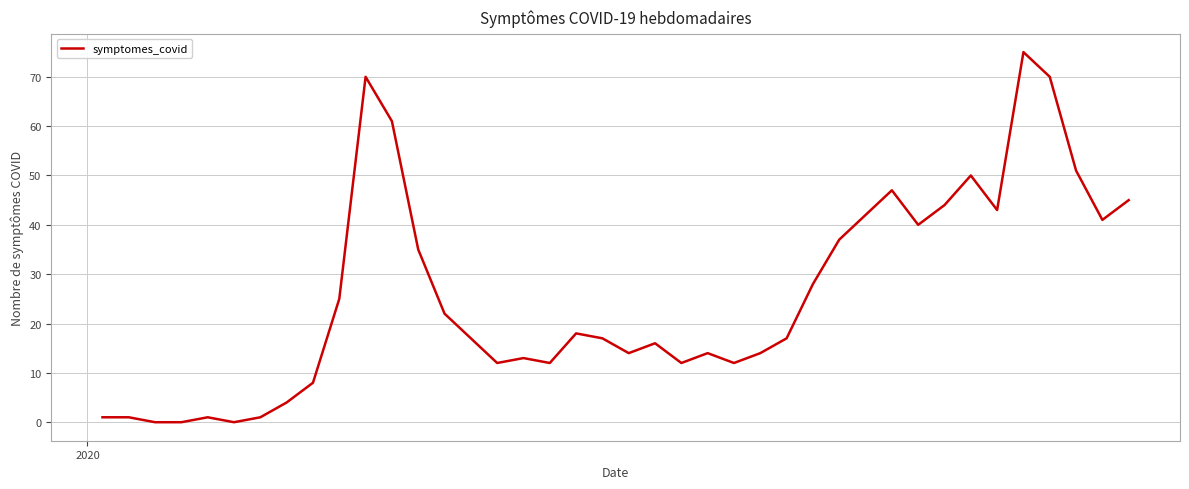

What is the greatest value displayed?

75